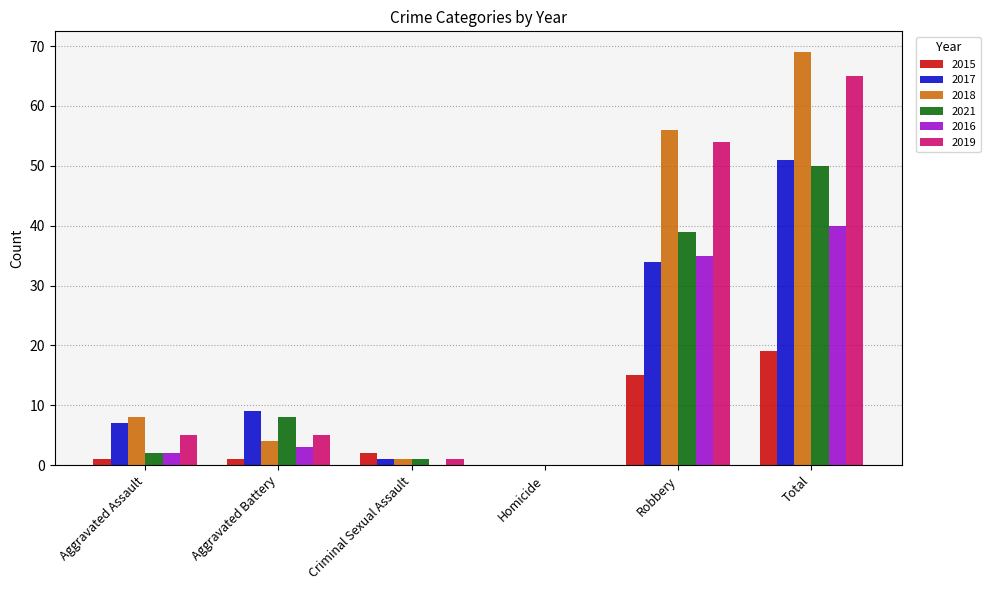

Does the chart contain stacked bars?

No